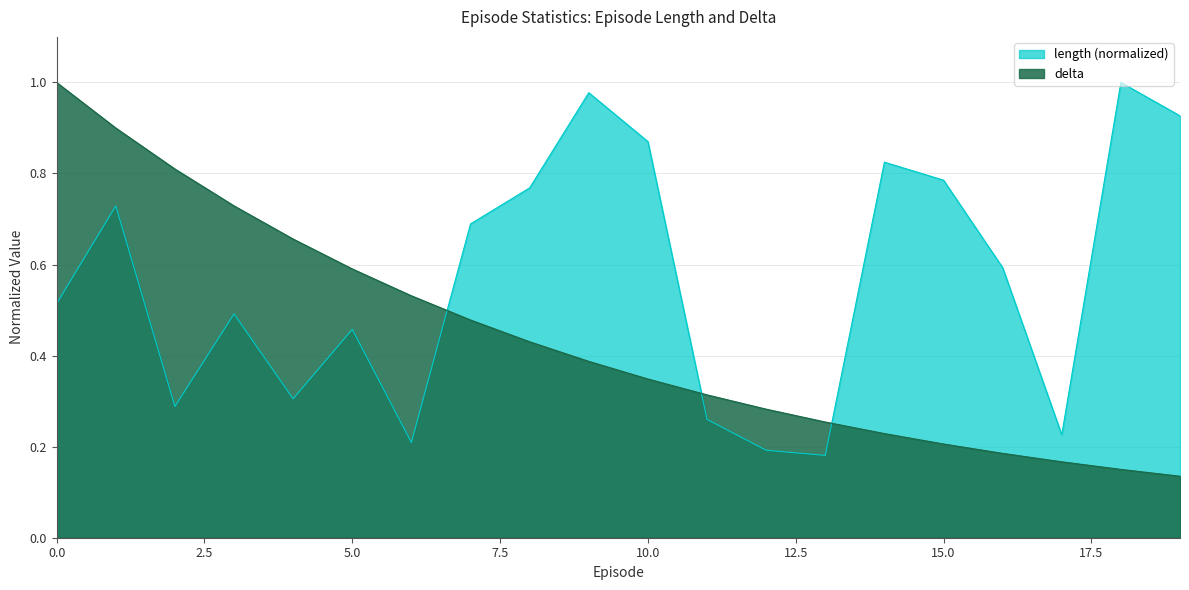

How many interior local valleys does the length series have?

5